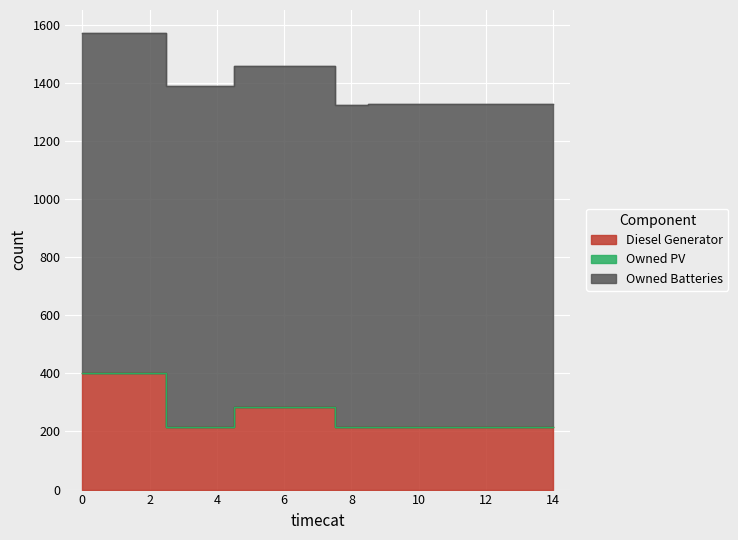

What value does the Diesel Generator series have at 5, to the nearest 10?

280